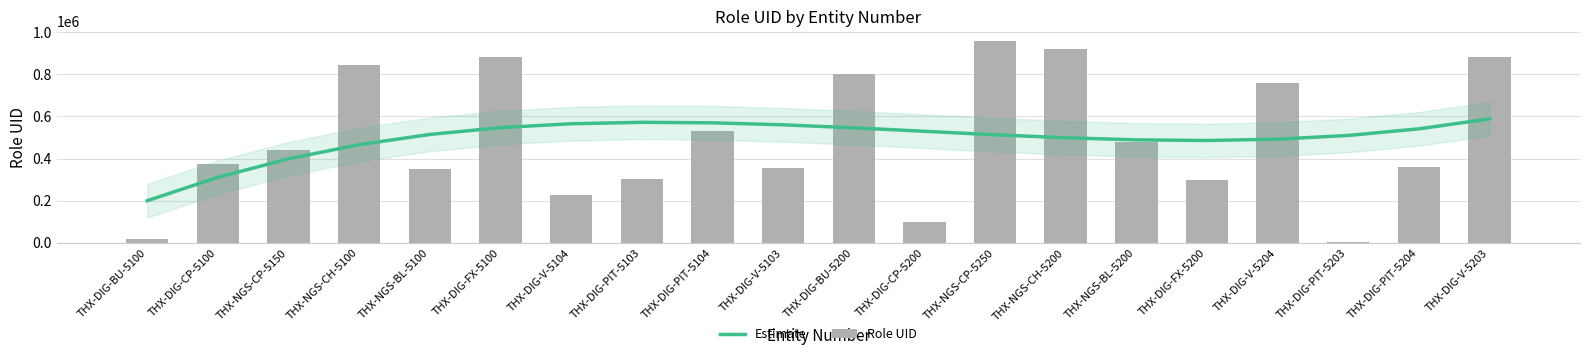

What is the sum of the Estimate values at THX-DIG-V-5104 and THX-DIG-CP-5100?

876007.6